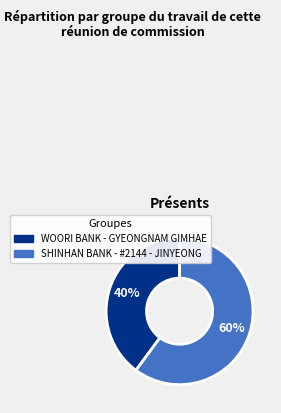

Rank the categories by value from highest to lowest.

SHINHAN BANK - #2144 - JINYEONG, WOORI BANK - GYEONGNAM GIMHAE